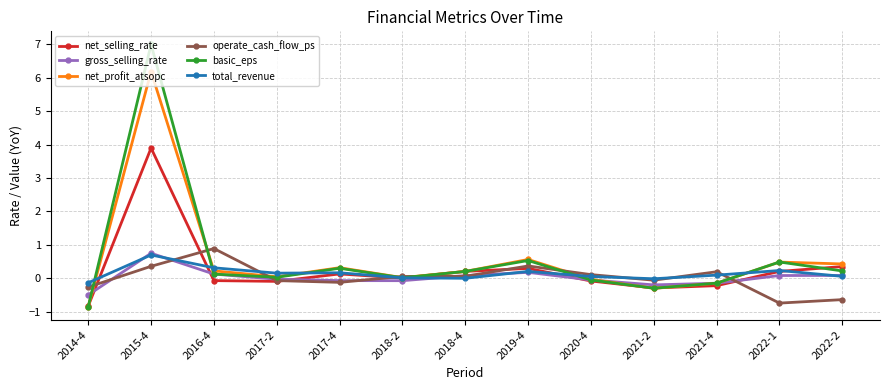

What is the average value of the basic_eps series?

0.6